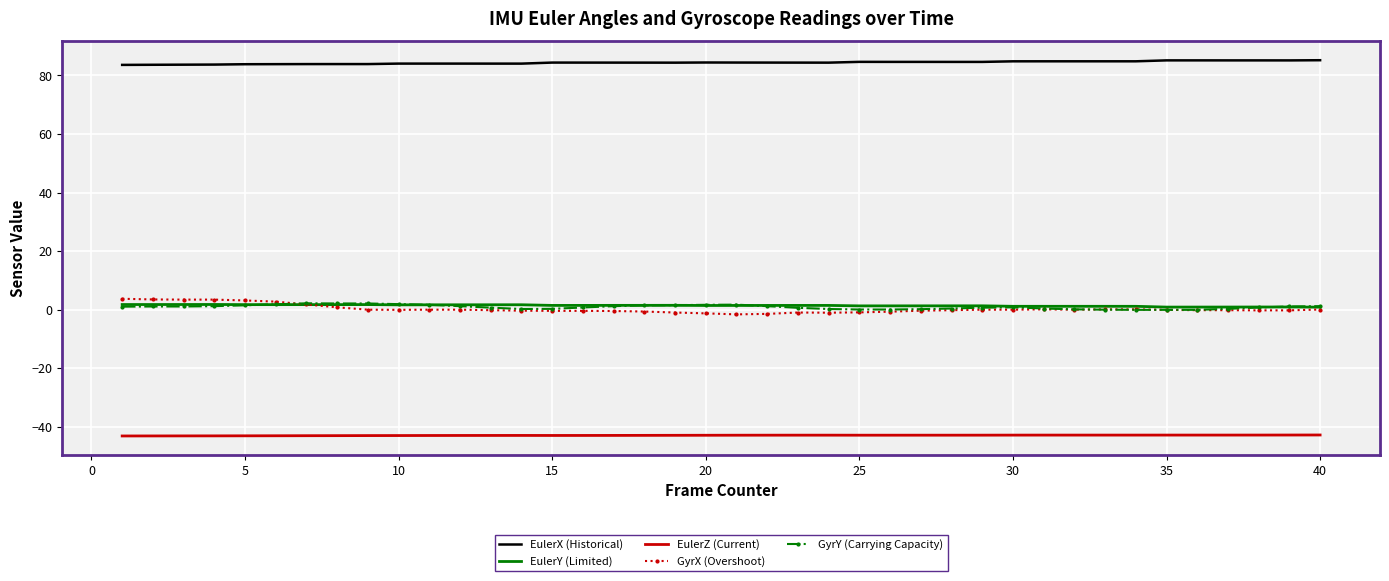

True or false: GyrY (Carrying Capacity) and EulerZ (Current) cross at least once.

False